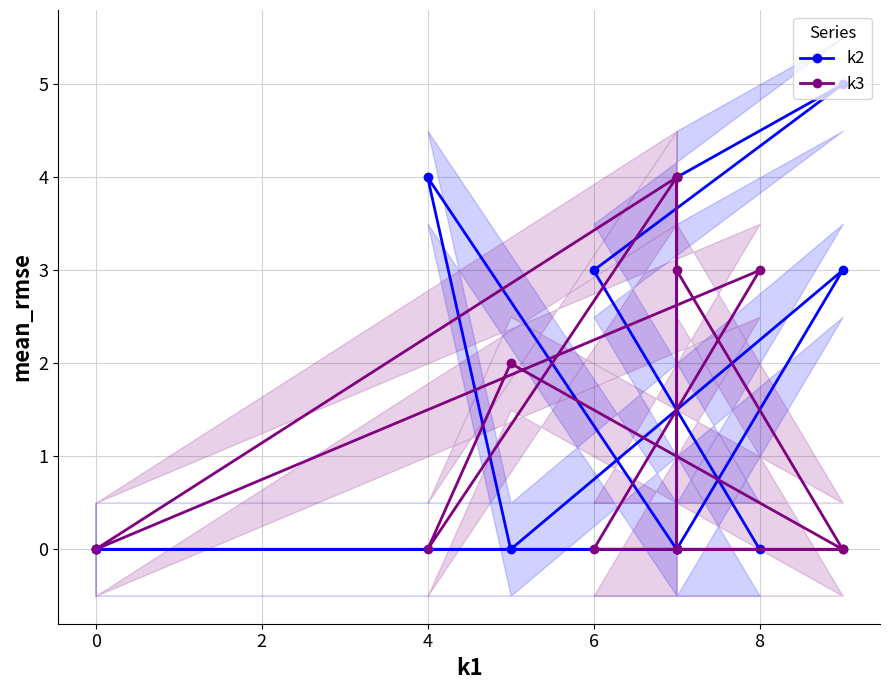

Reading left to right, extract all data points from this chart.

k2: 0	0	3	5	4	0	4	0	3	0	0	0
k3: 0	3	0	0	0	4	0	2	0	3	4	0